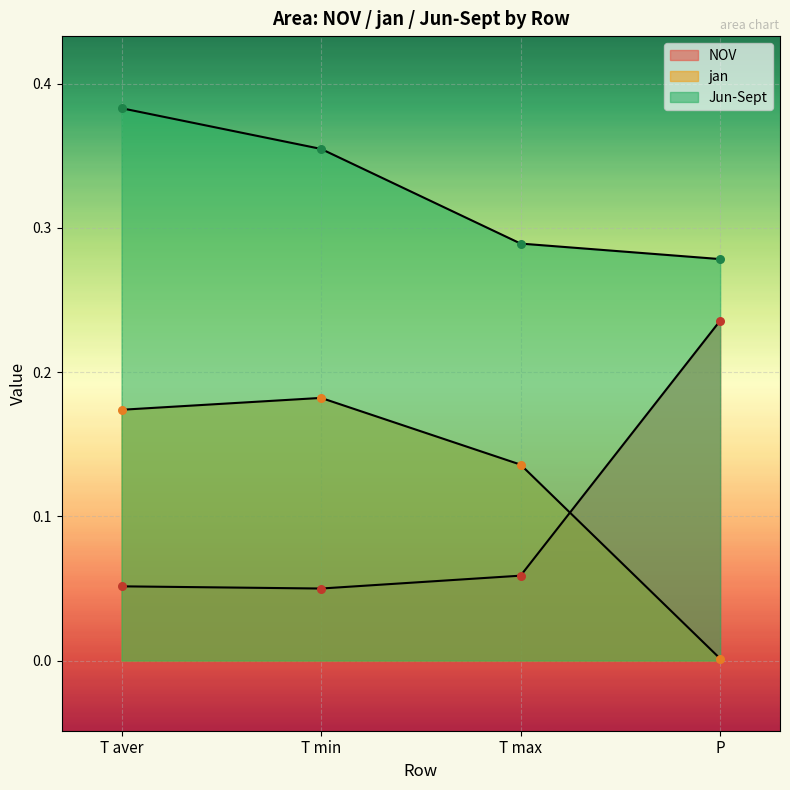

Which series has the largest Y range (max minus min)?

NOV